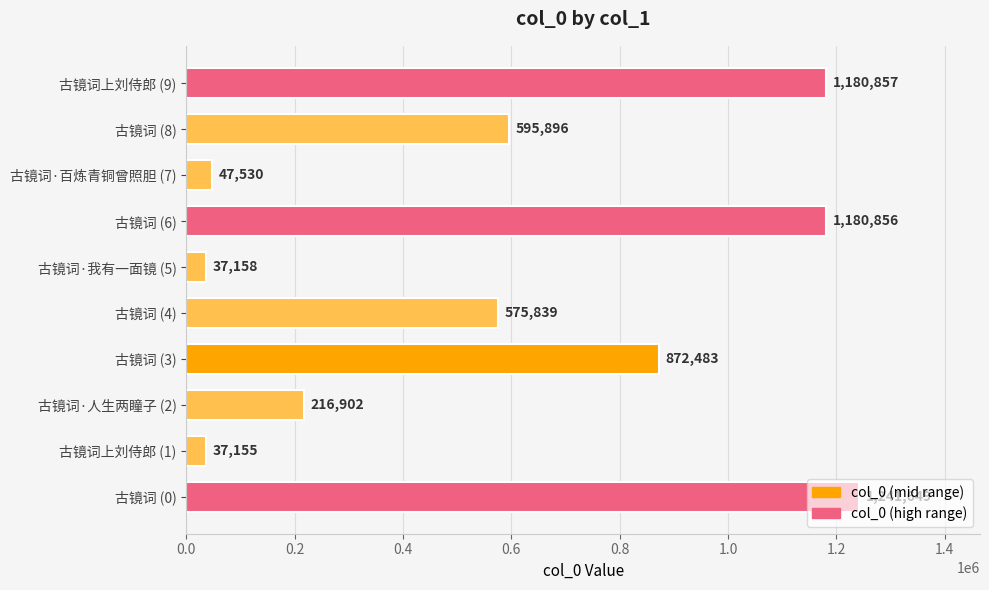

True or false: the data shows 874677 at 古镜词 (4).

False